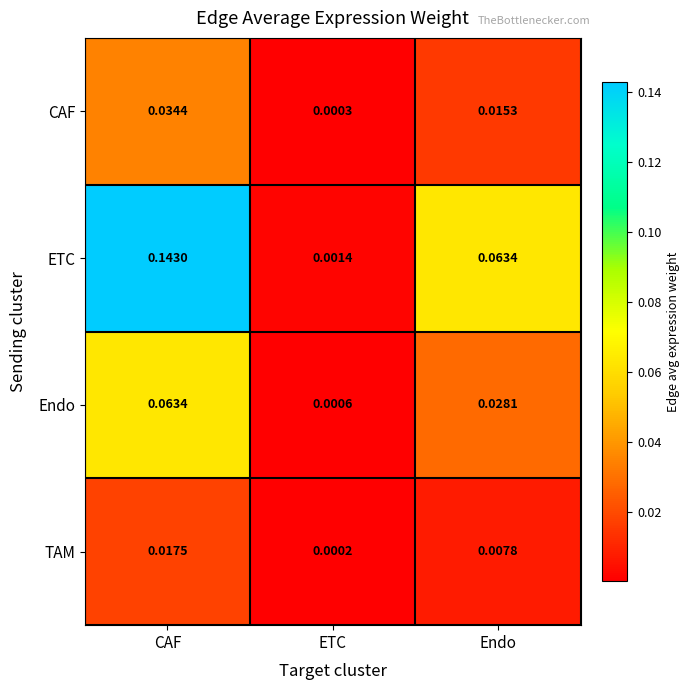

Which series has the largest range (max minus min)?

ETC